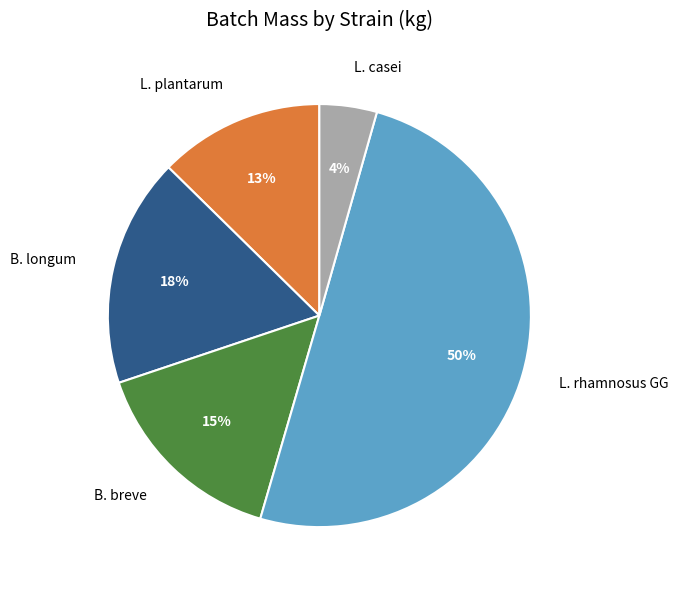

The B. breve slice represents 3% of the pie. True or false?

False